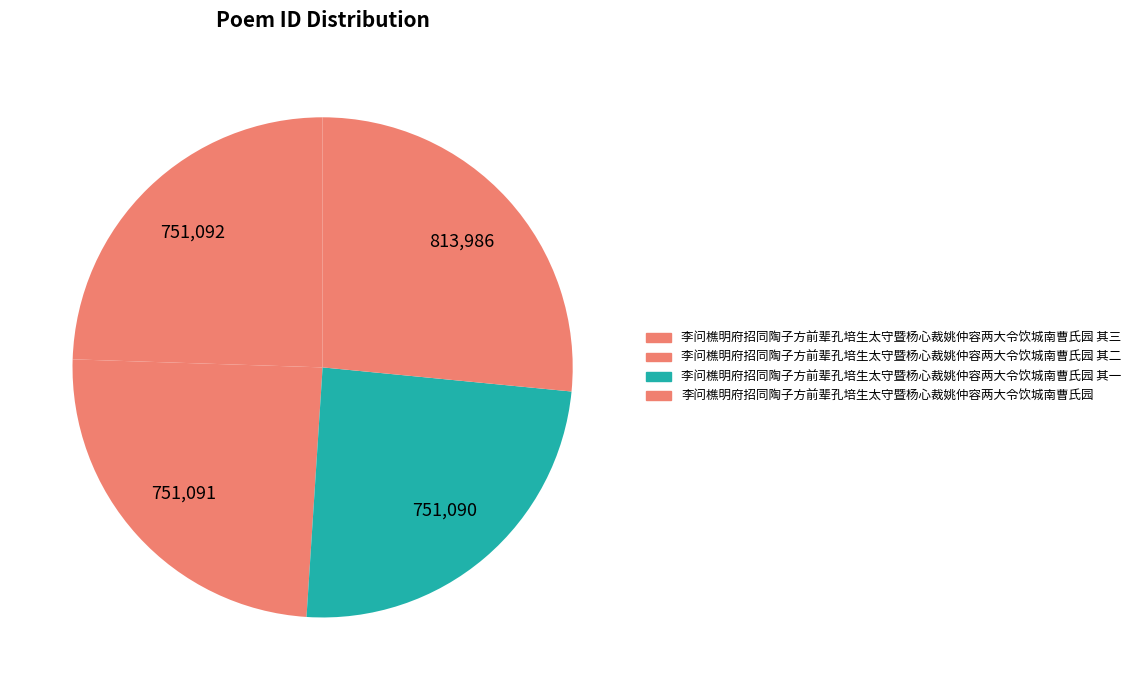

Is it true that 李问樵明府招同陶子方前辈孔培生太守暨杨心裁姚仲容两大令饮城南曹氏园 其三 is 24% of the pie?

True